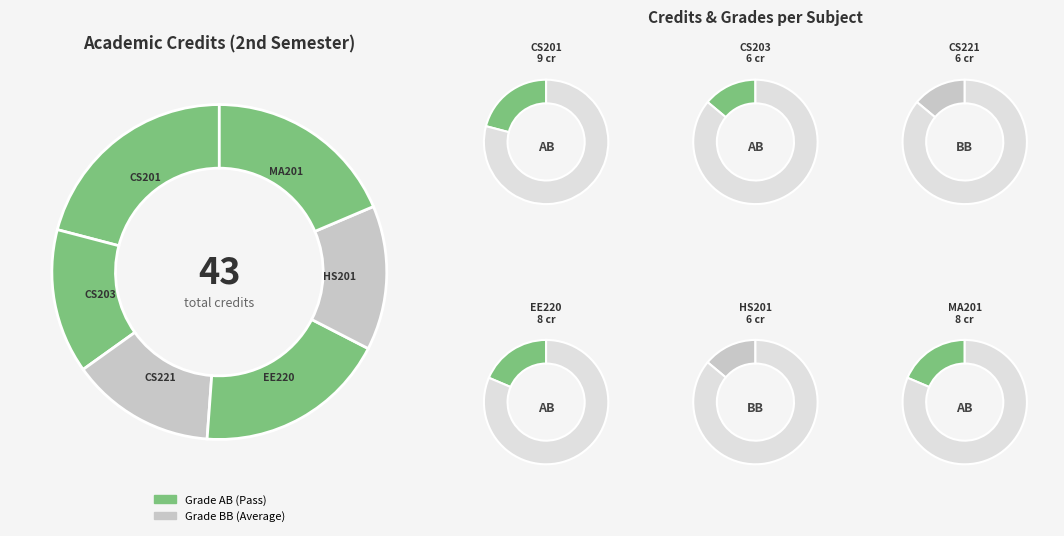

How many slices are in this pie chart?

6